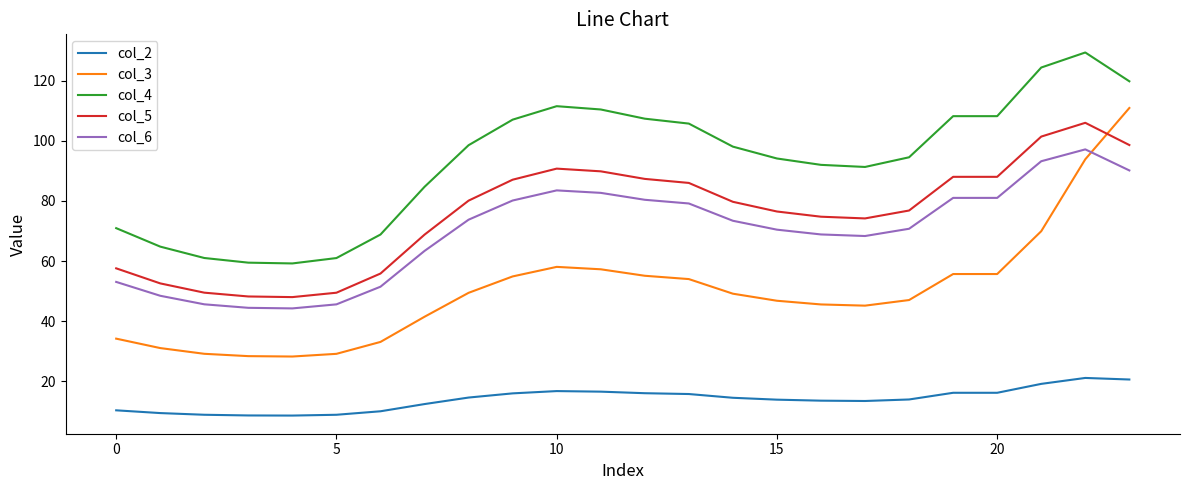

True or false: col_5 and col_6 intersect in this chart.

False